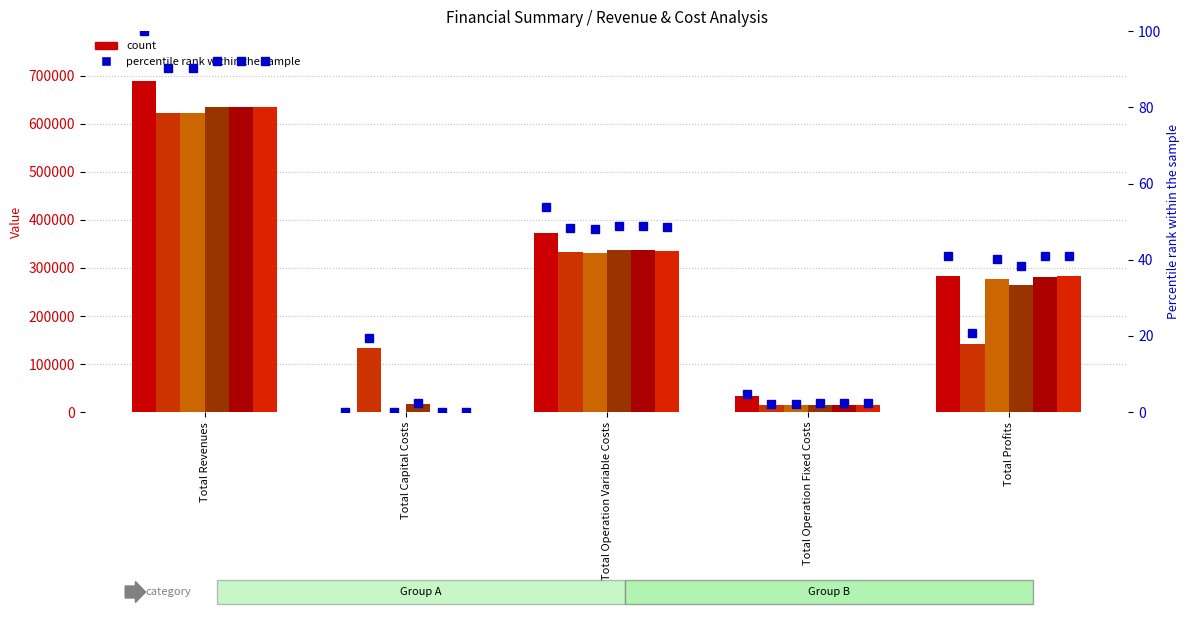

The value of col_2 at Total Operation Variable Costs is 32.1. True or false?

False